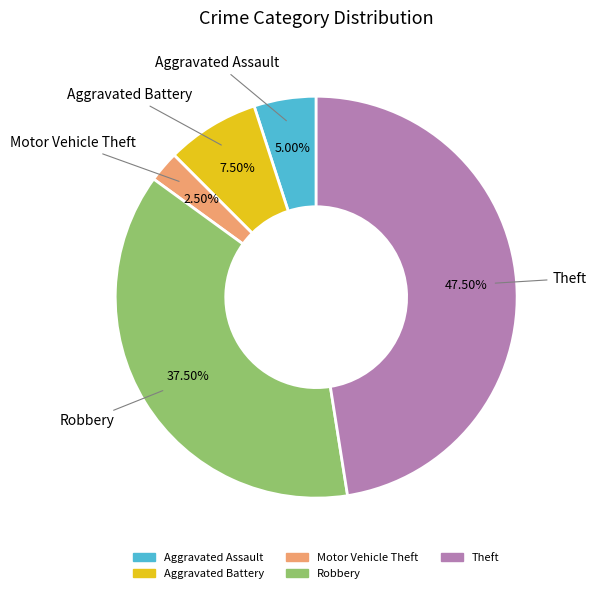

Which slice is the smallest?

Motor Vehicle Theft